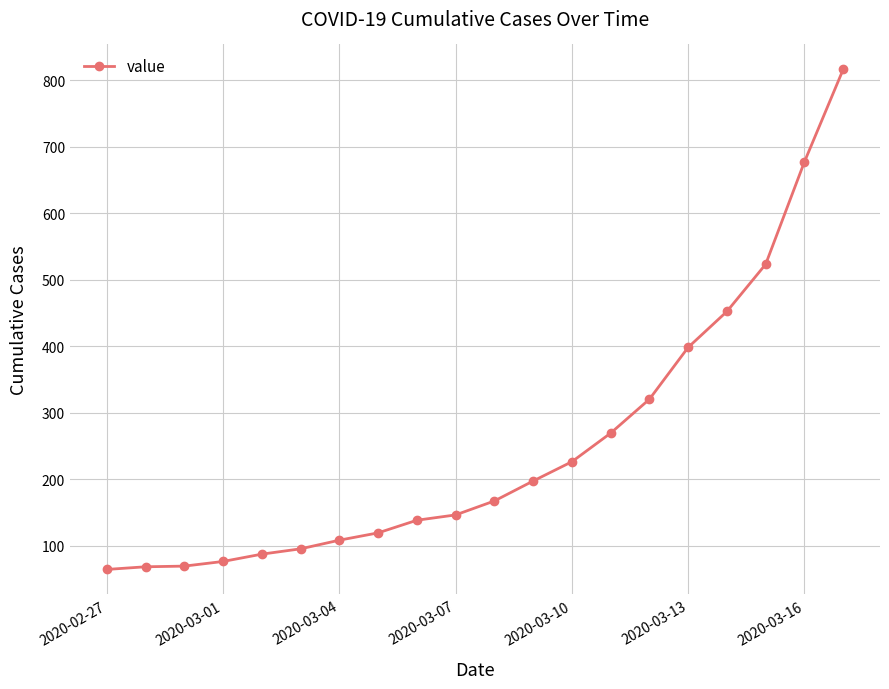

What is the difference between the maximum and minimum values?

752